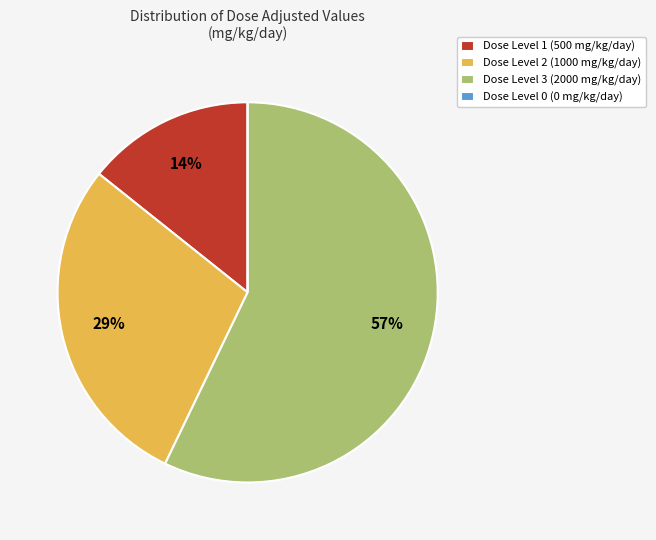

True or false: Dose Level 3 (2000 mg/kg/day) accounts for 57% of the total.

True